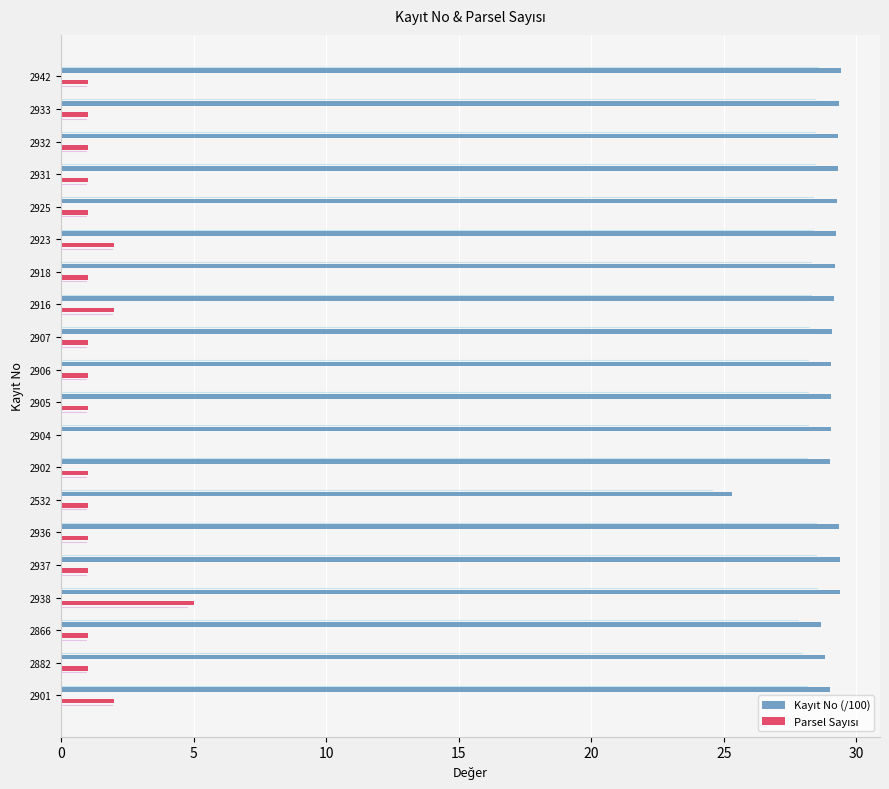

Reading left to right, what are all the values shown in this chart?

Kayıt No (/100): 29.0	28.8	28.7	29.4	29.4	29.4	25.3	29.0	29.0	29.1	29.1	29.1	29.2	29.2	29.2	29.2	29.3	29.3	29.3	29.4
Parsel Sayısı: 2.0	1.0	1.0	5.0	1.0	1.0	1.0	1.0	0.0	1.0	1.0	1.0	2.0	1.0	2.0	1.0	1.0	1.0	1.0	1.0